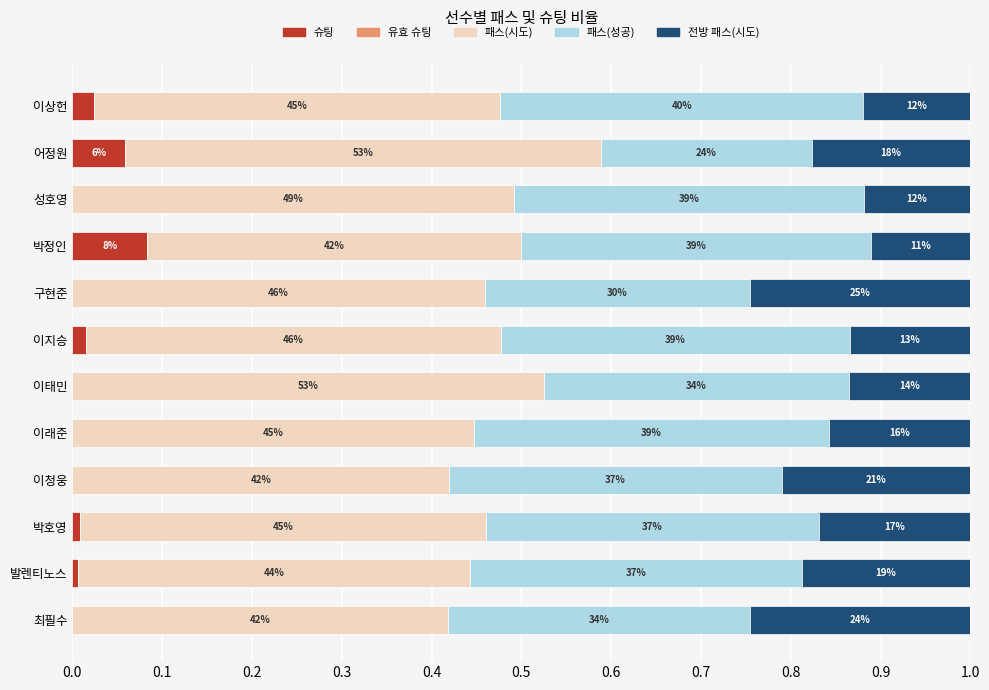

What are all the series names shown in the legend?

슈팅, 유효 슈팅, 패스(시도), 패스(성공), 전방 패스(시도)